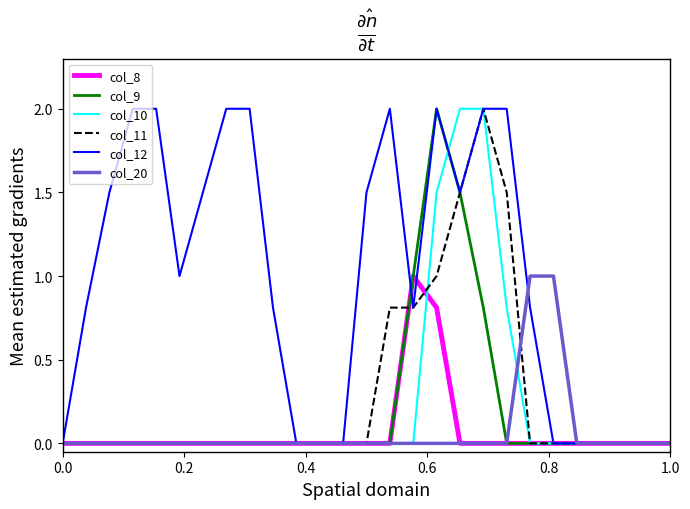

Which series has the largest total across all categories?

col_12